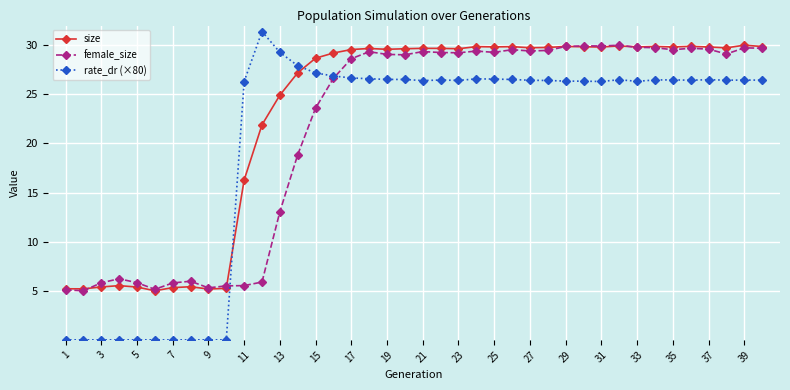

How many intersections are there between size and rate_dr (×80)?

2